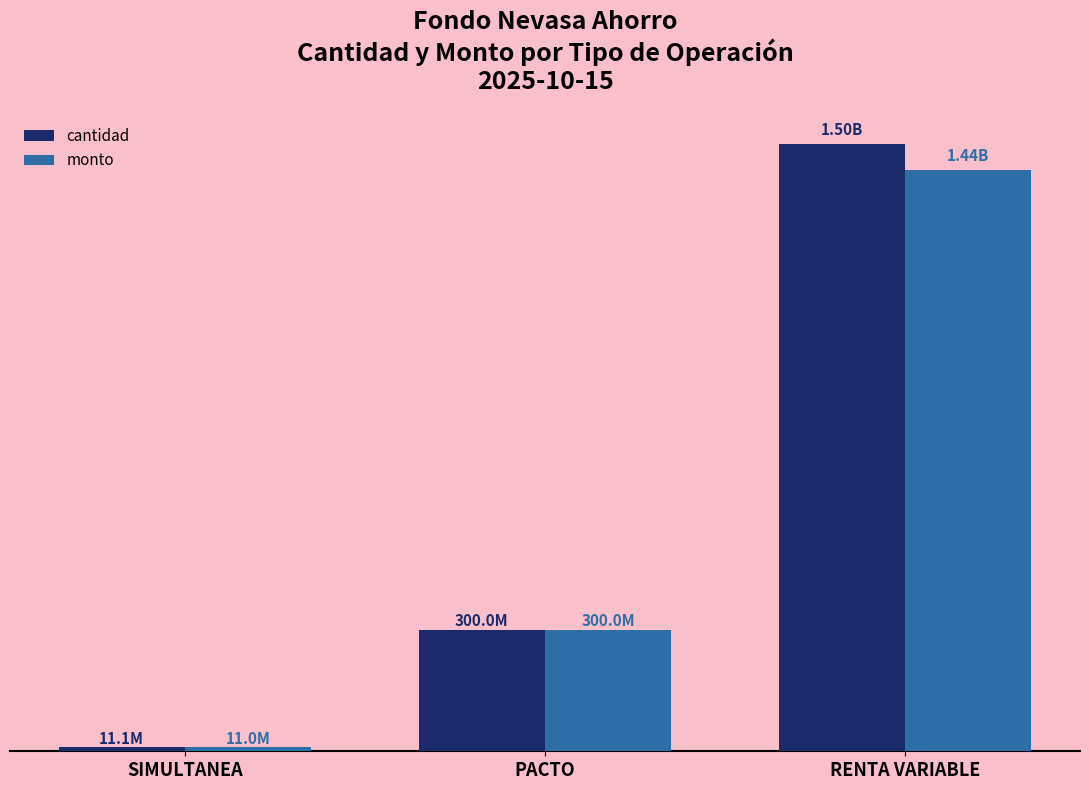

The value of monto at PACTO is 299981919. True or false?

True